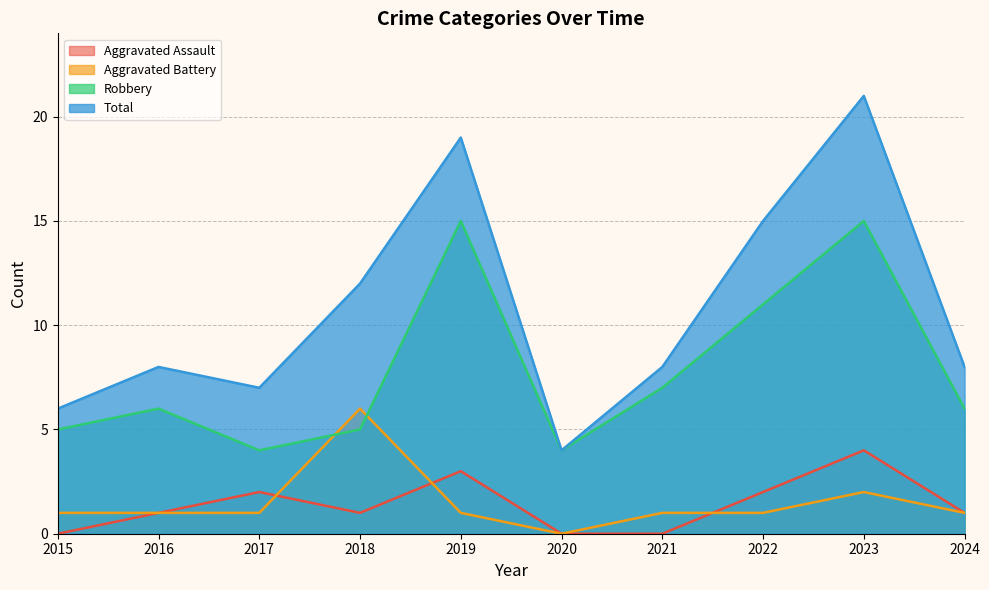

Between 2015 and 2020, which is larger?

2015